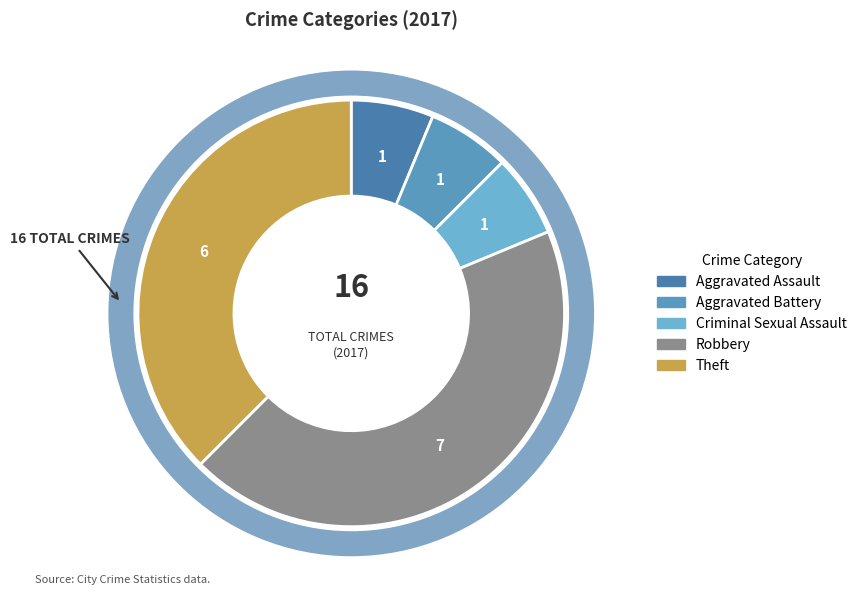

To the nearest percent, what percentage of the pie is Theft?

38%